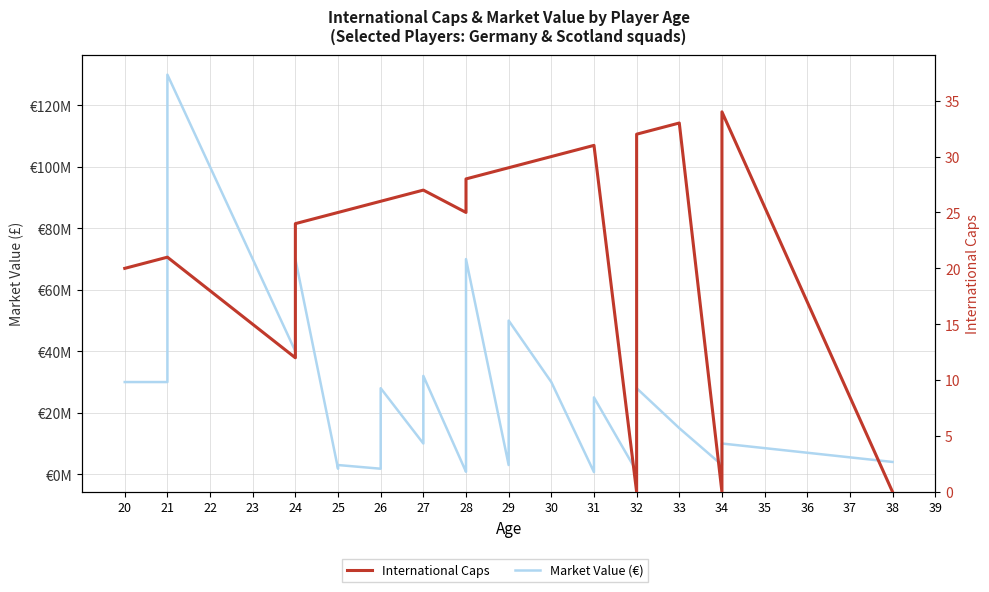

What is the difference between the Market Value (€) values at 27 and 32?

24000000